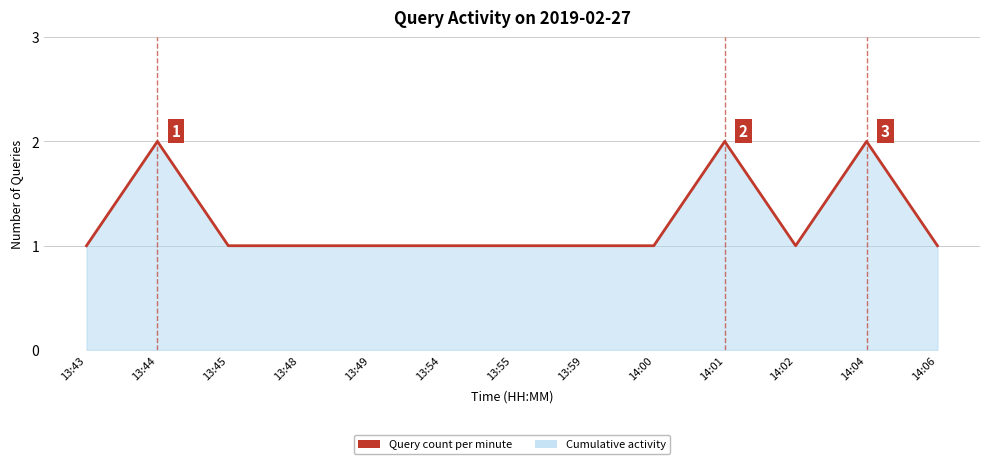

How many lines are shown in the chart?

1